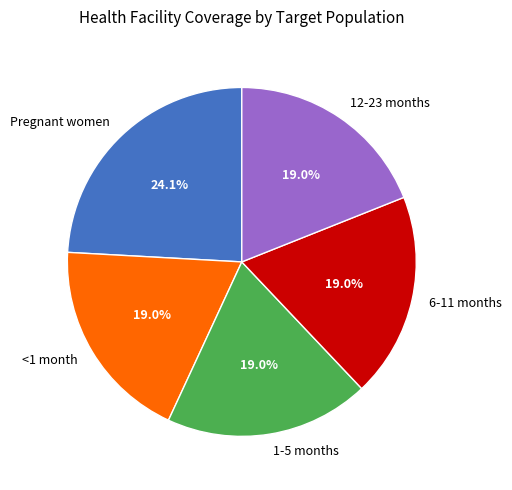

To the nearest percent, what percentage of the pie is Pregnant women?

24%